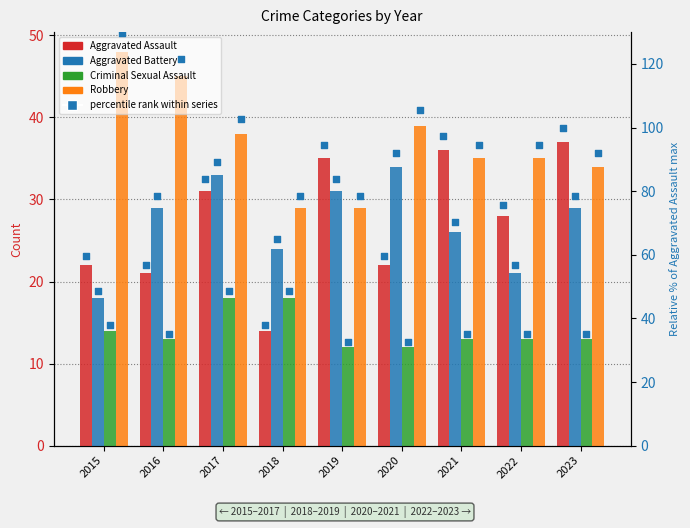

Which series contains the lowest Y value?

Criminal Sexual Assault